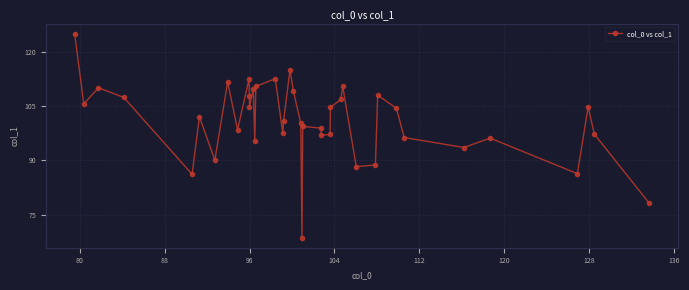

What is the average value?

100.9